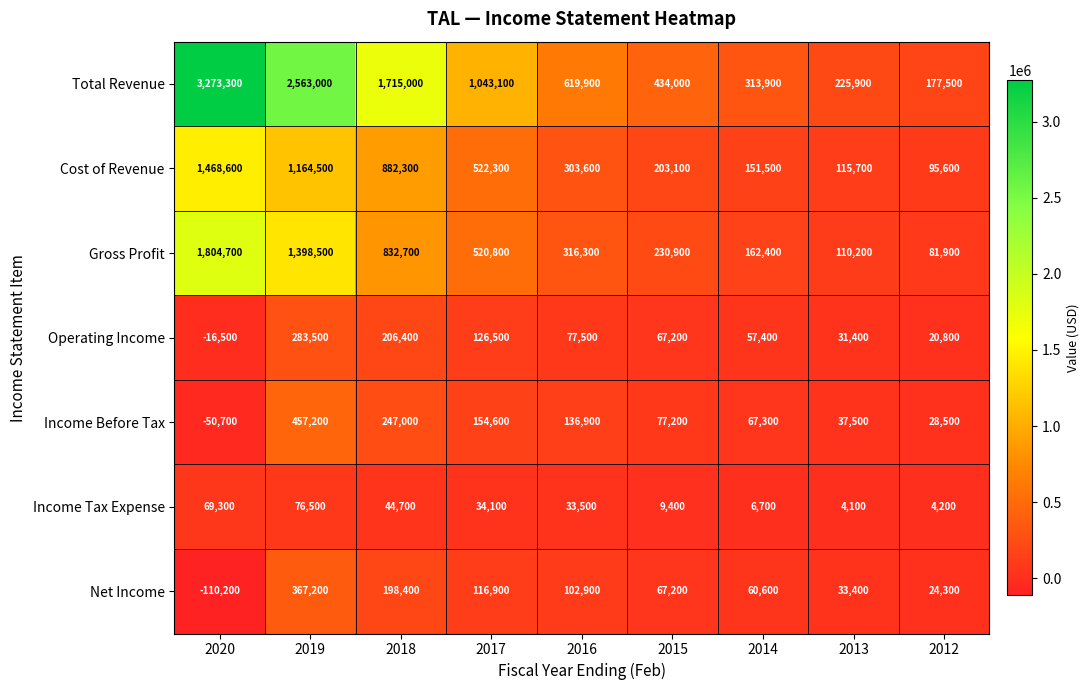

The Total Revenue series shows 318305 at 2013. True or false?

False